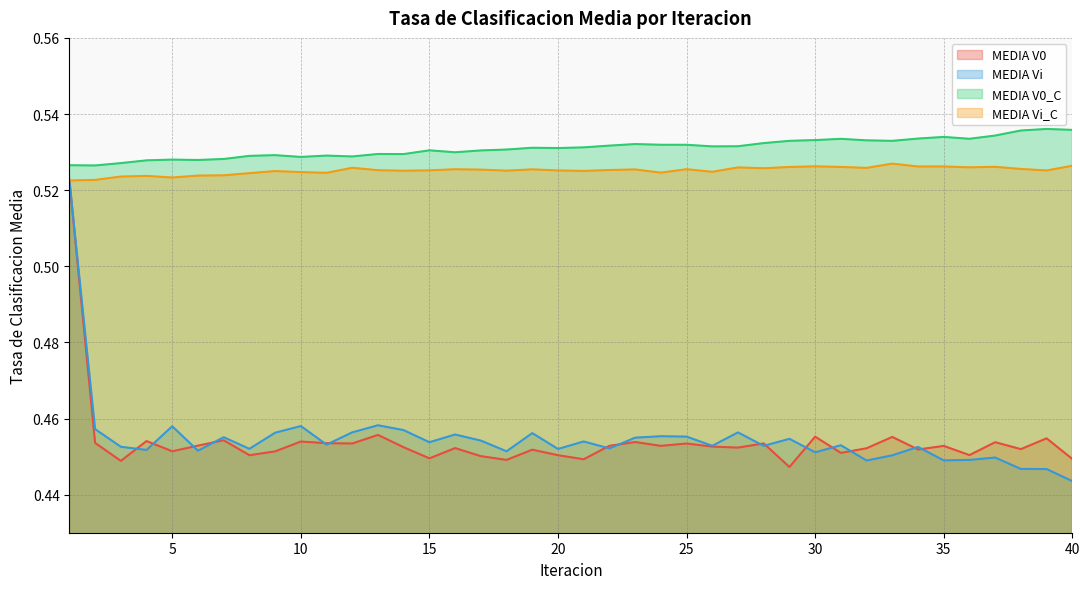

Which series has the widest spread of values?

MEDIA Vi